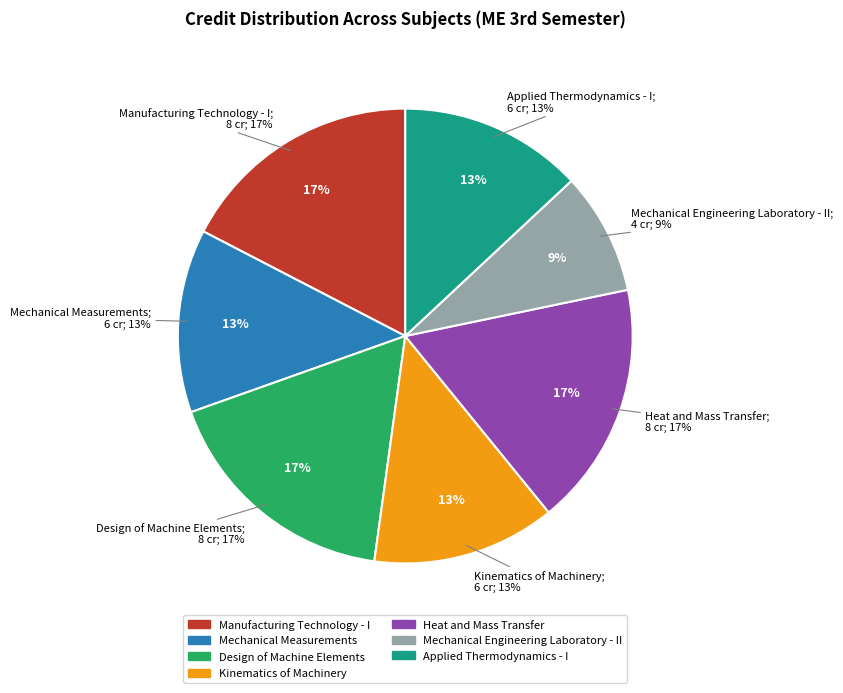

How many slices are in this pie chart?

7